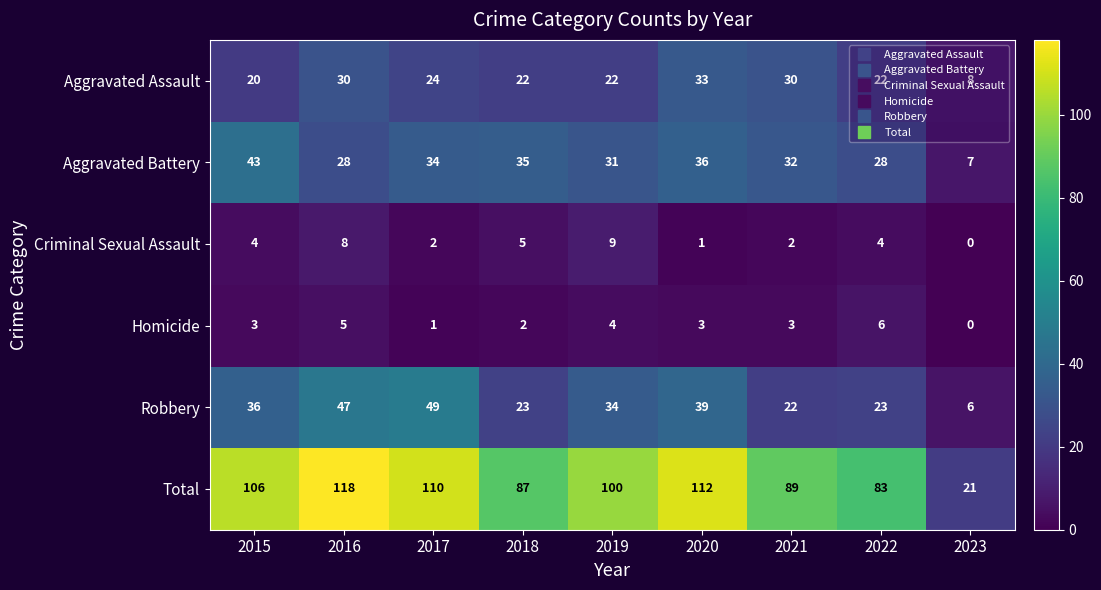

How many data points does each series have?

9